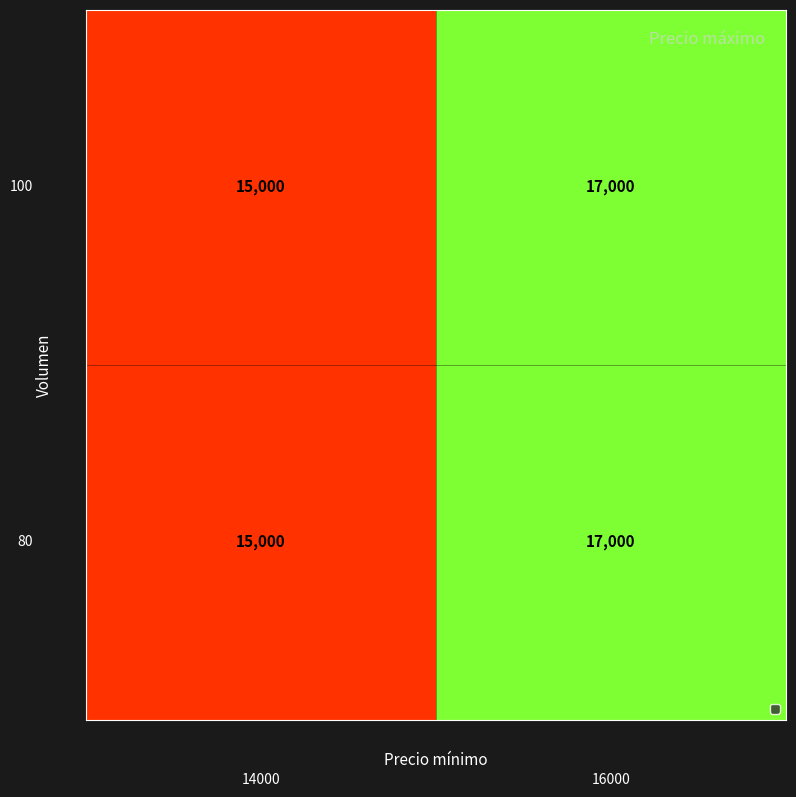

What is the maximum value shown in the chart?

17000